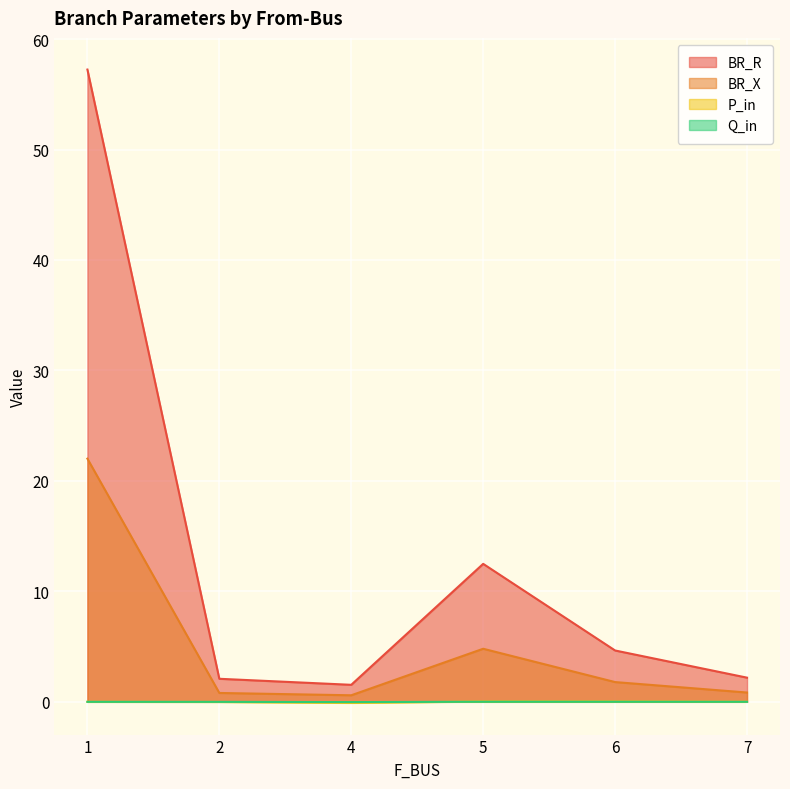

What are all the series names shown in the legend?

BR_R, BR_X, P_in, Q_in